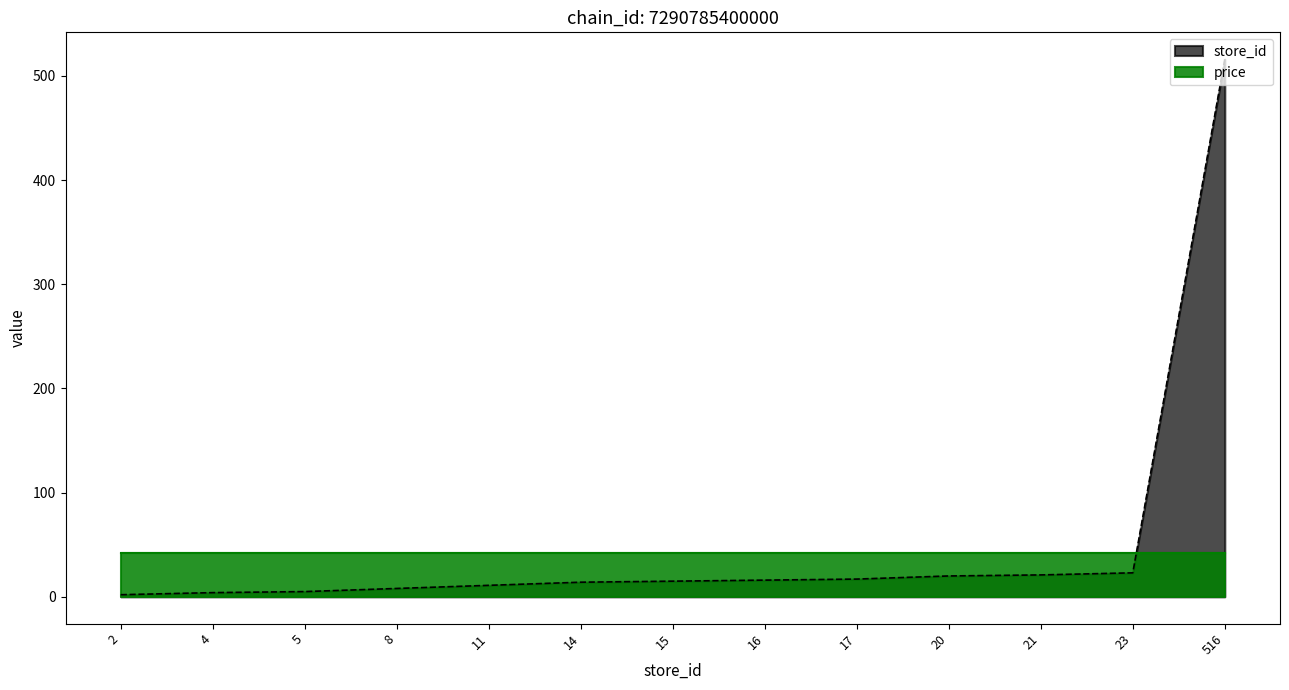

Count the number of values greater than 15.

6